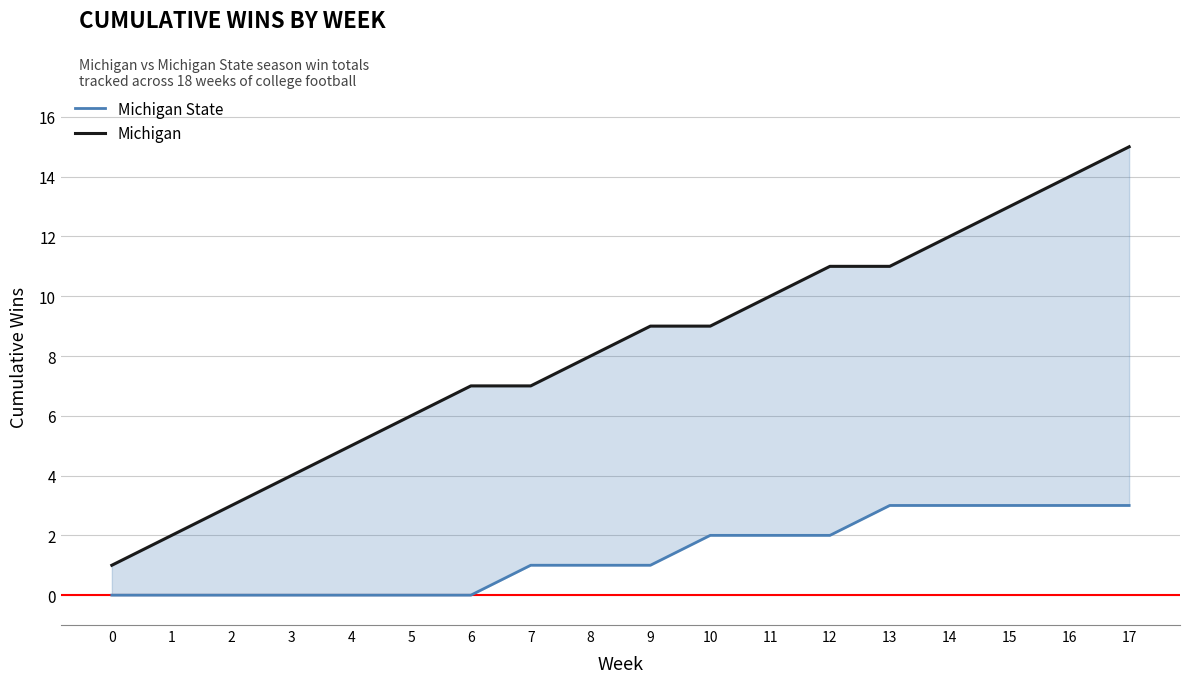

Rank the categories by Michigan value from highest to lowest.

17, 16, 15, 14, 12, 13, 11, 9, 10, 8, 6, 7, 5, 4, 3, 2, 1, 0